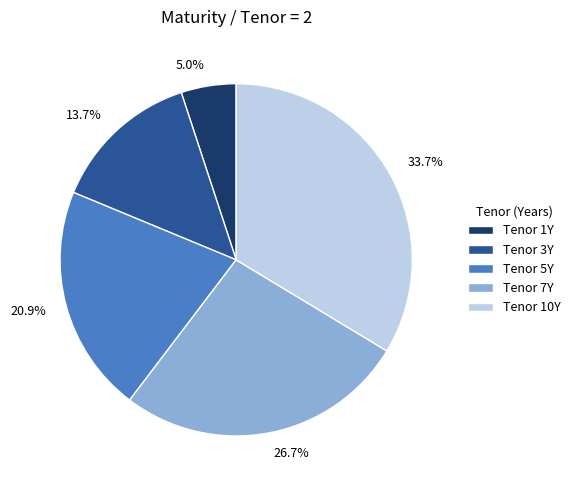

Between 33.7% and 20.9%, which is larger?

33.7%